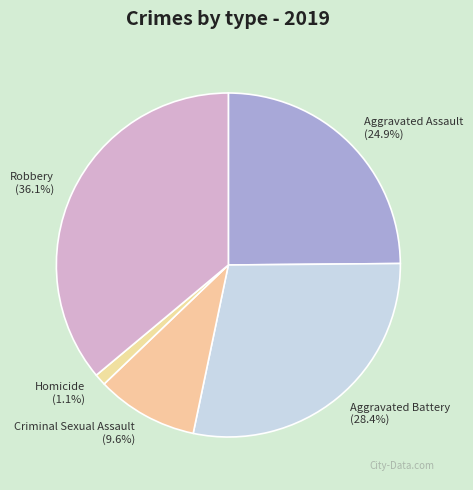

Which has a higher value, Aggravated Battery or Homicide?

Aggravated Battery